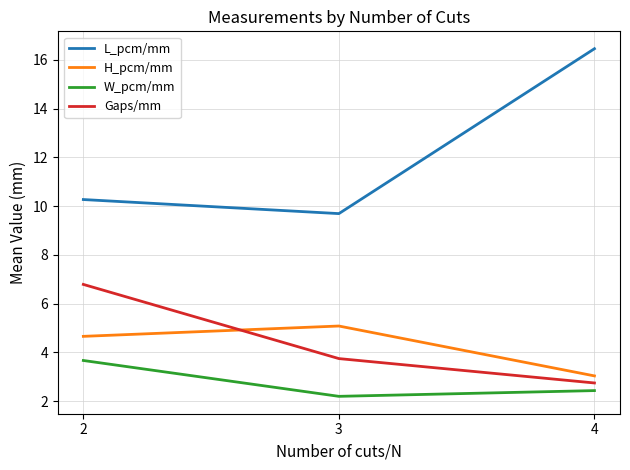

Reading left to right, transcribe all the data shown in this chart.

L_pcm/mm: 2=10.3	3=9.7	4=16.5
H_pcm/mm: 2=4.7	3=5.1	4=3.0
W_pcm/mm: 2=3.7	3=2.2	4=2.4
Gaps/mm: 2=6.8	3=3.7	4=2.7